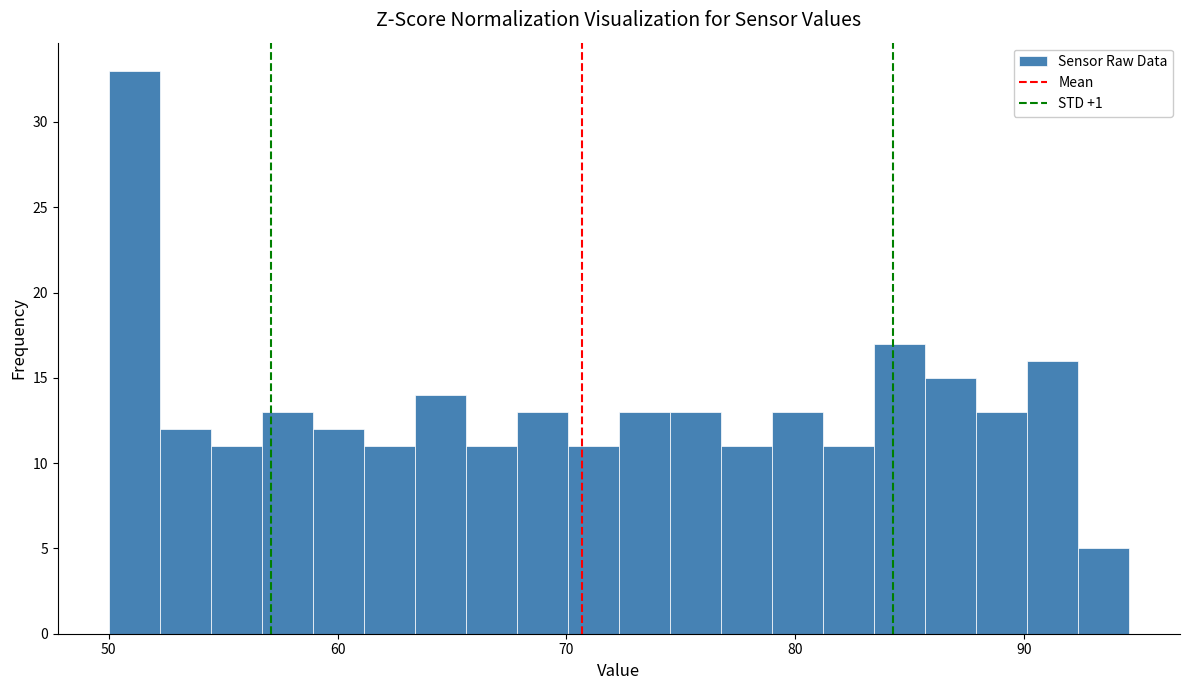

Read against the x-axis, roughly where is the centre of the tallest bar?

51